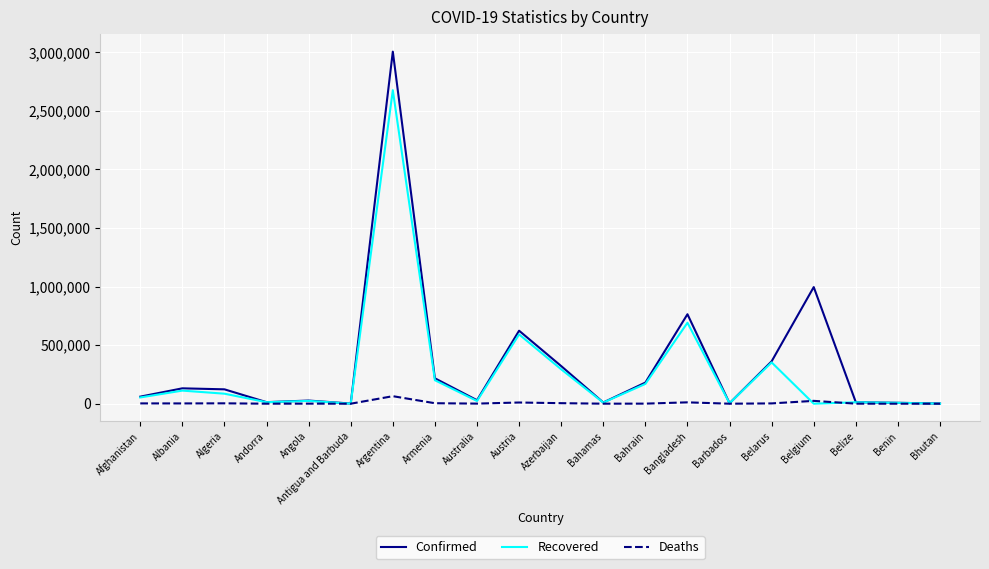

Rank the series by their average value, from lowest to highest.

Deaths, Recovered, Confirmed